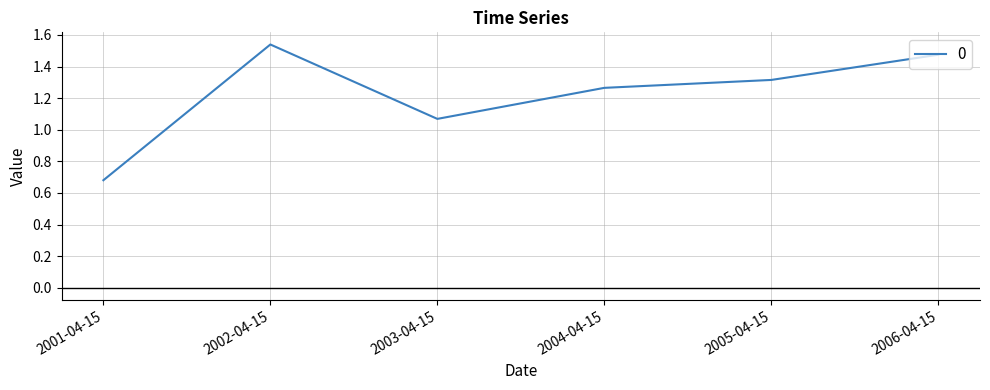

What position from the right is 2003-04-15?

4